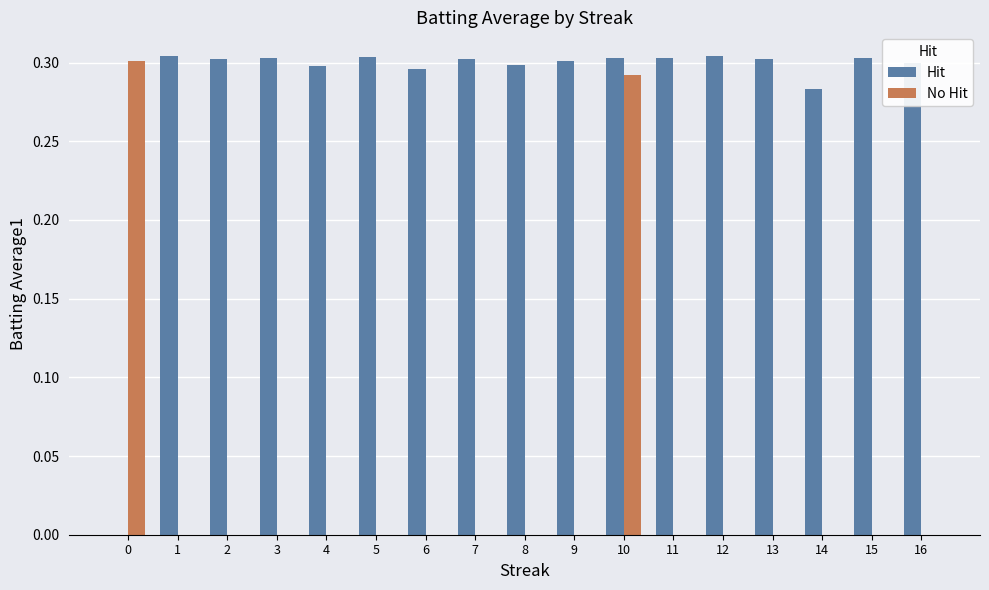

At which category is the sum across all series the highest?

10